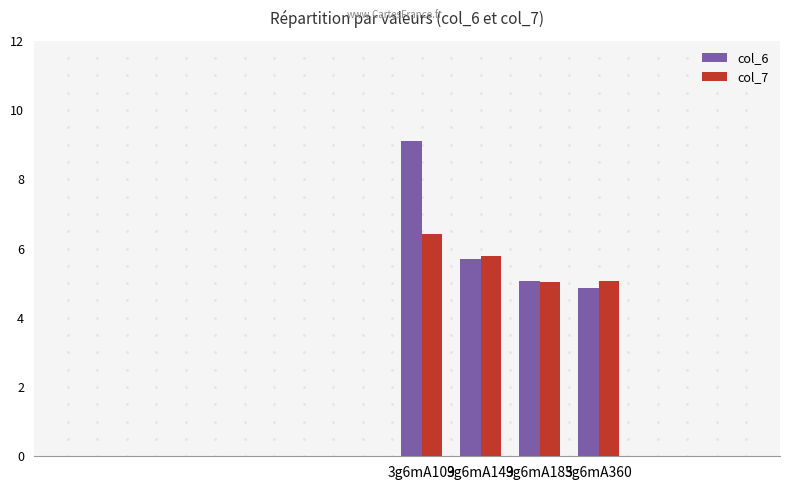

At which label does col_7 reach its peak?

3g6mA109